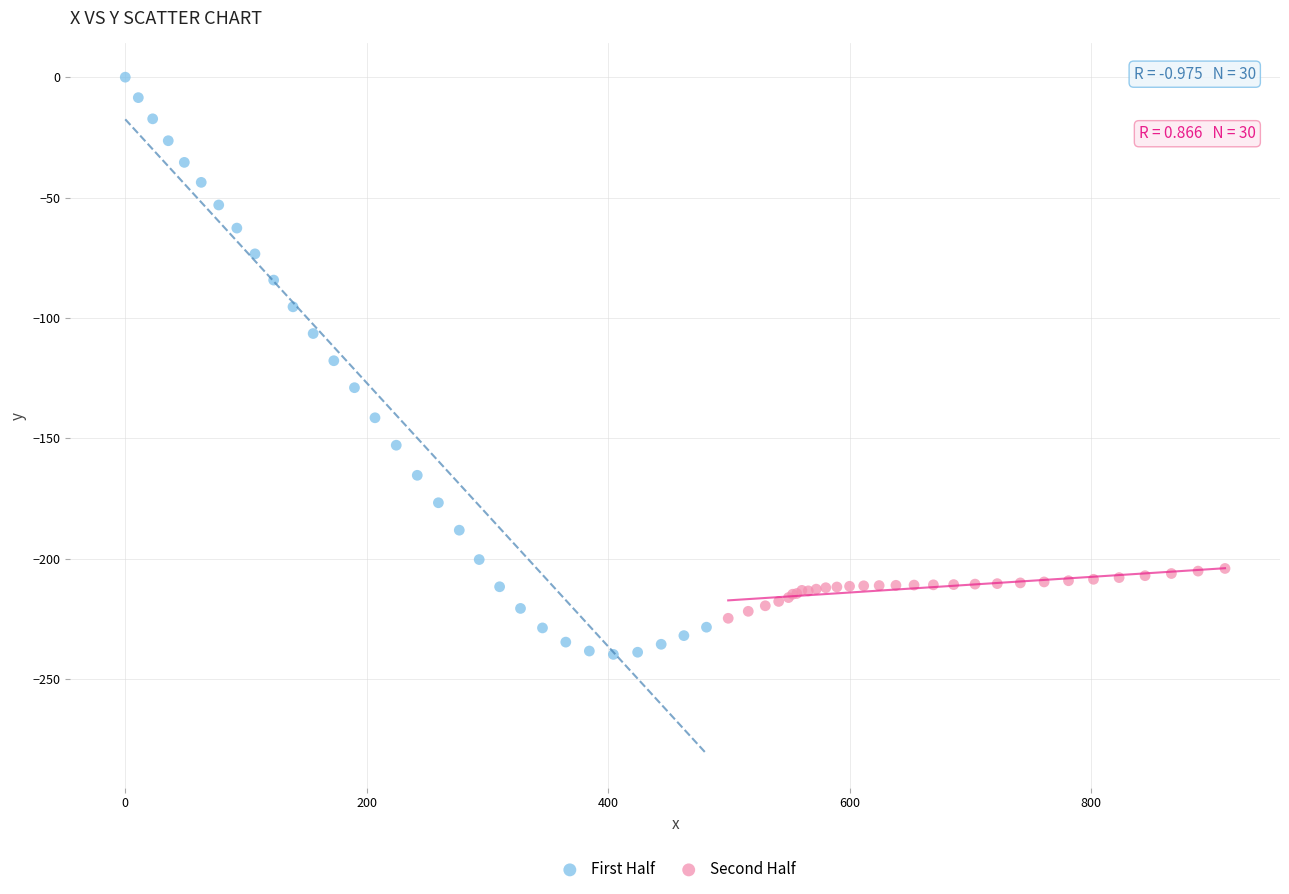

Which series reaches the maximum Y coordinate?

First Half